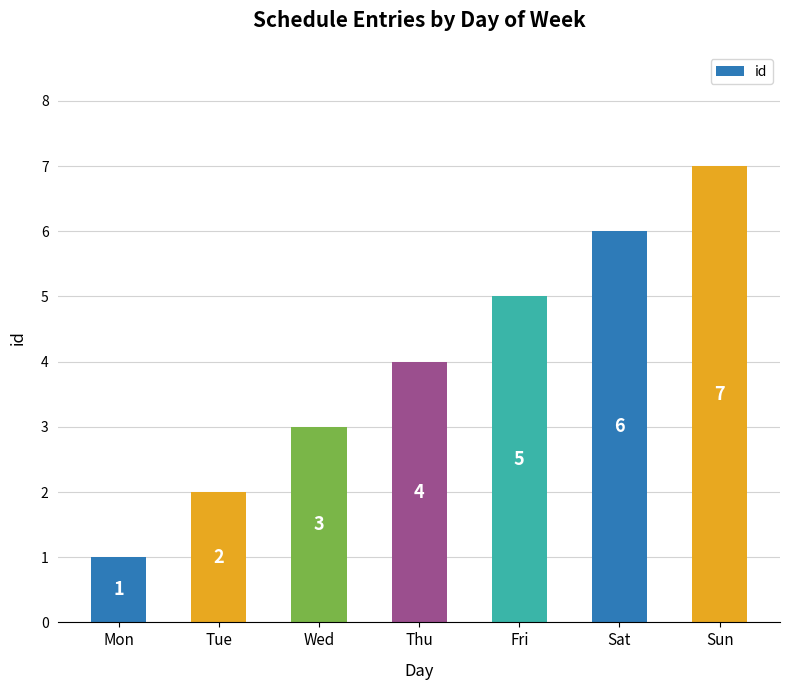

The chart shows a value of 12 at Sun. True or false?

False